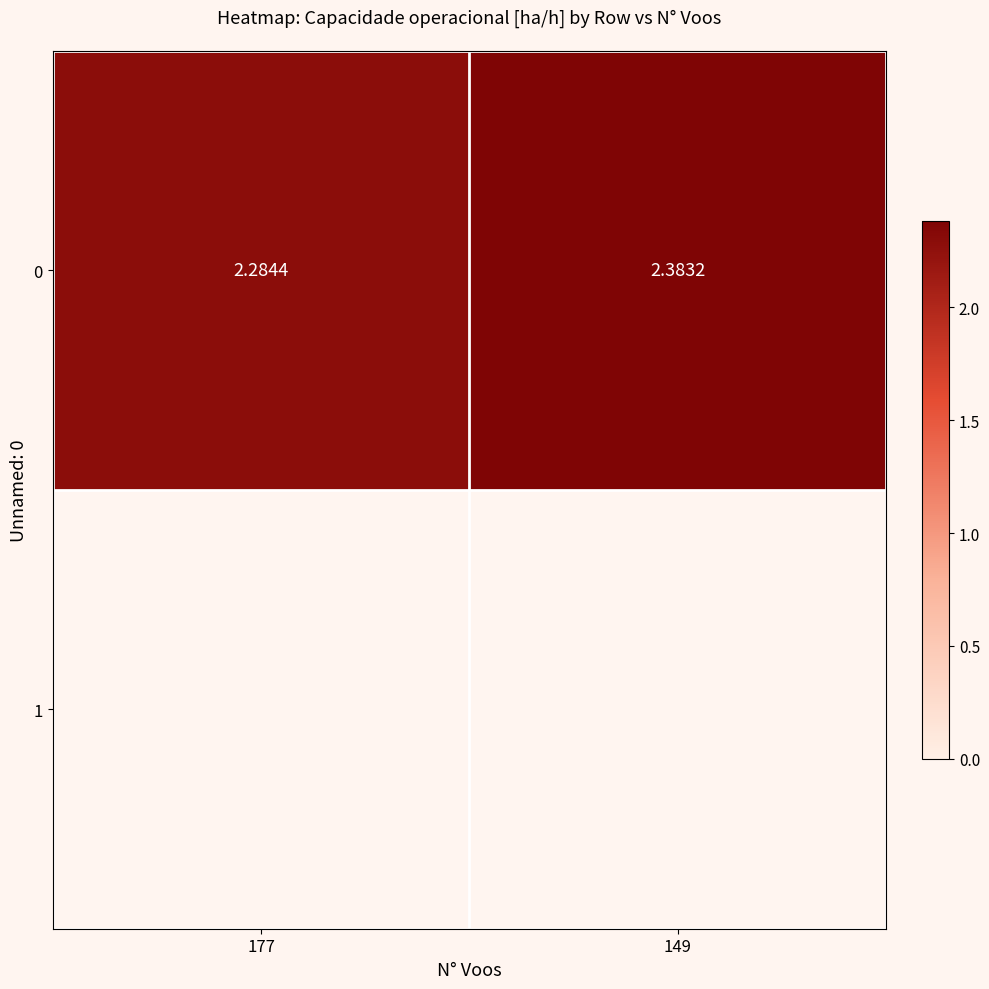

Reading right to left, what are all the values shown in this chart?

2.4	2.3